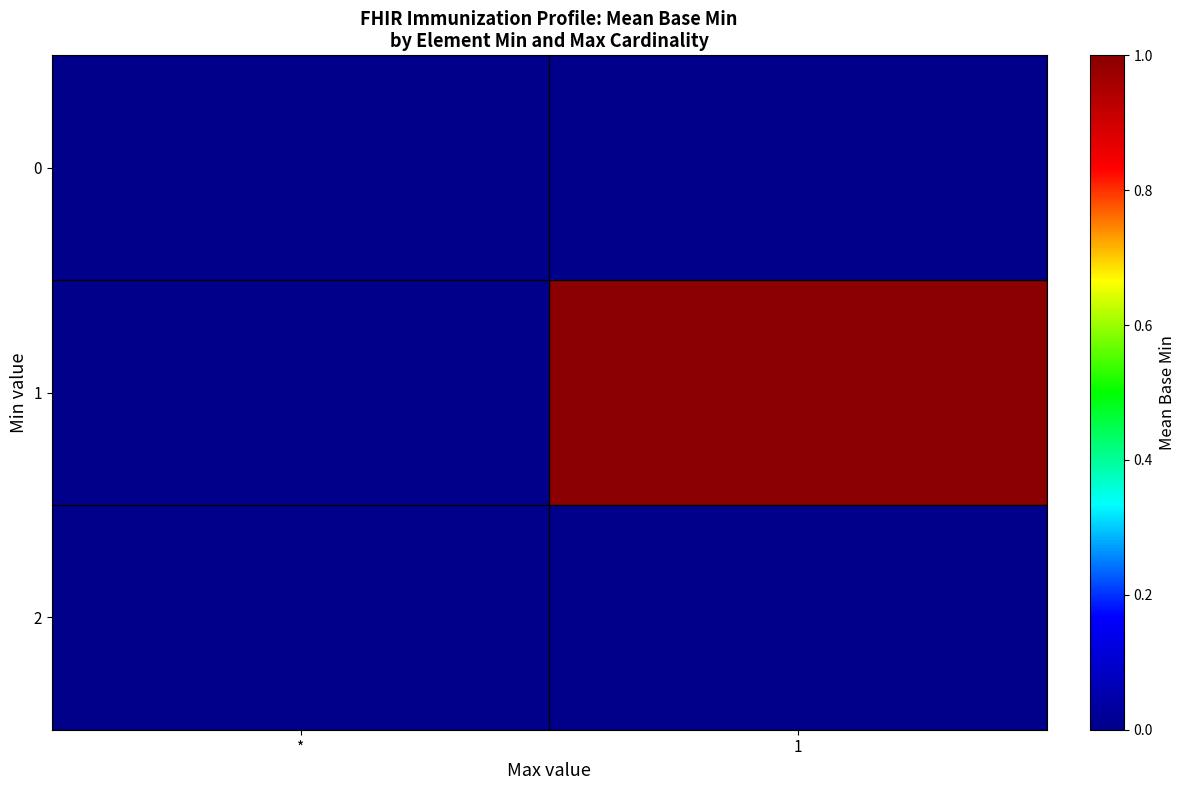

Reading left to right, list all the values displayed in this chart.

0: *=0	1=0
1: *=0	1=1
2: *=0	1=0